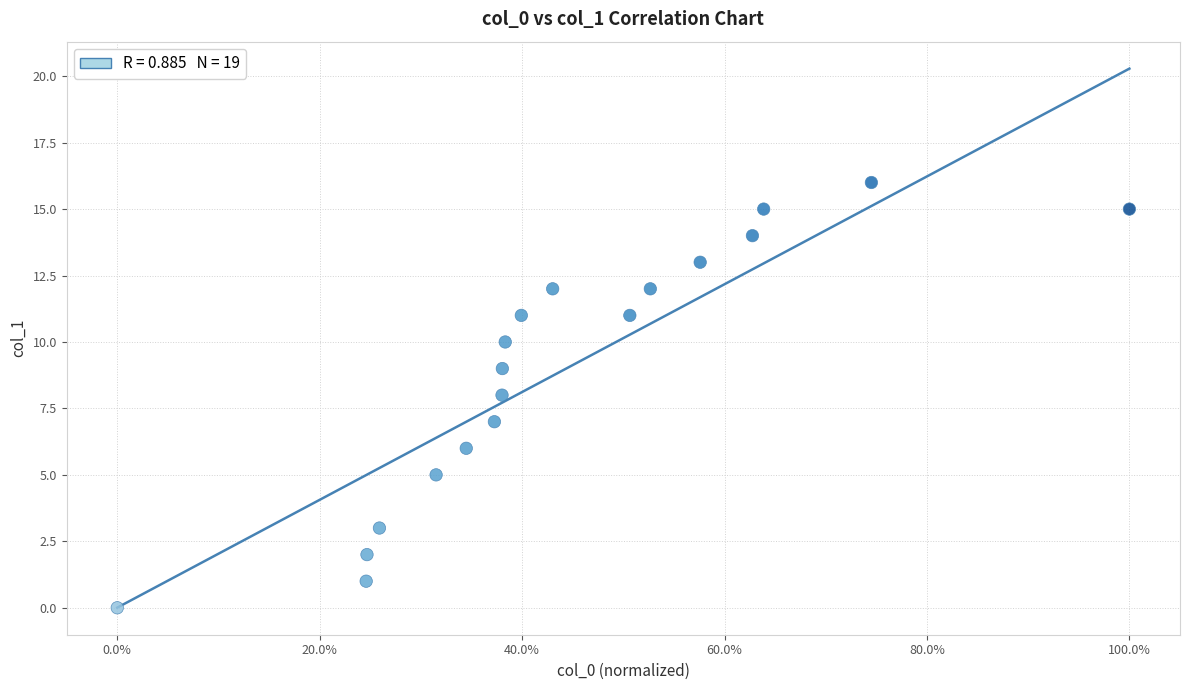

What is the range of Y values (max minus min)?

16